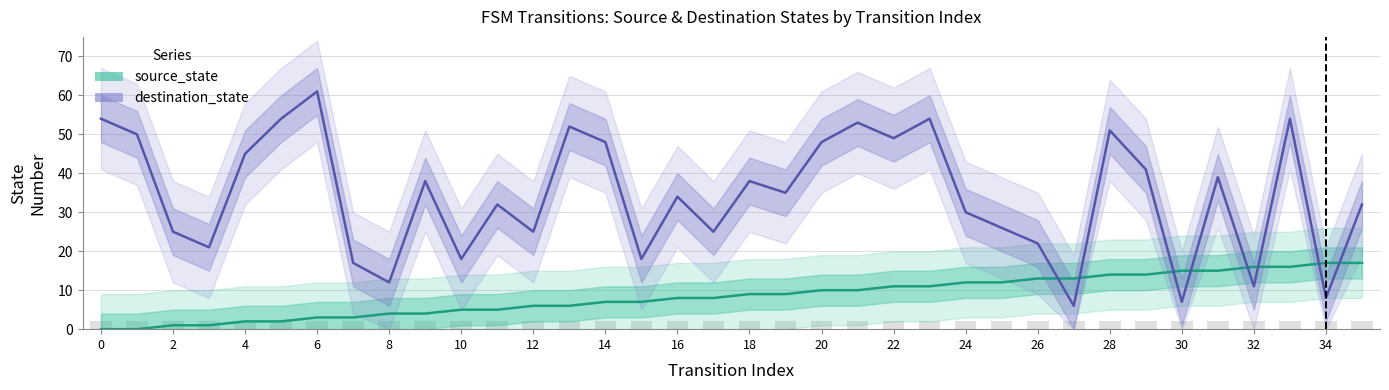

Does the chart contain stacked bars?

No